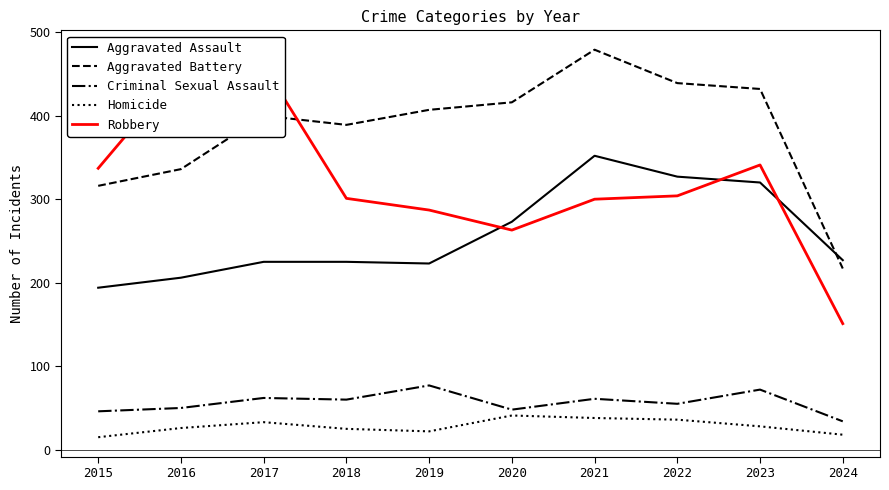

Which series has the largest range (max minus min)?

Robbery